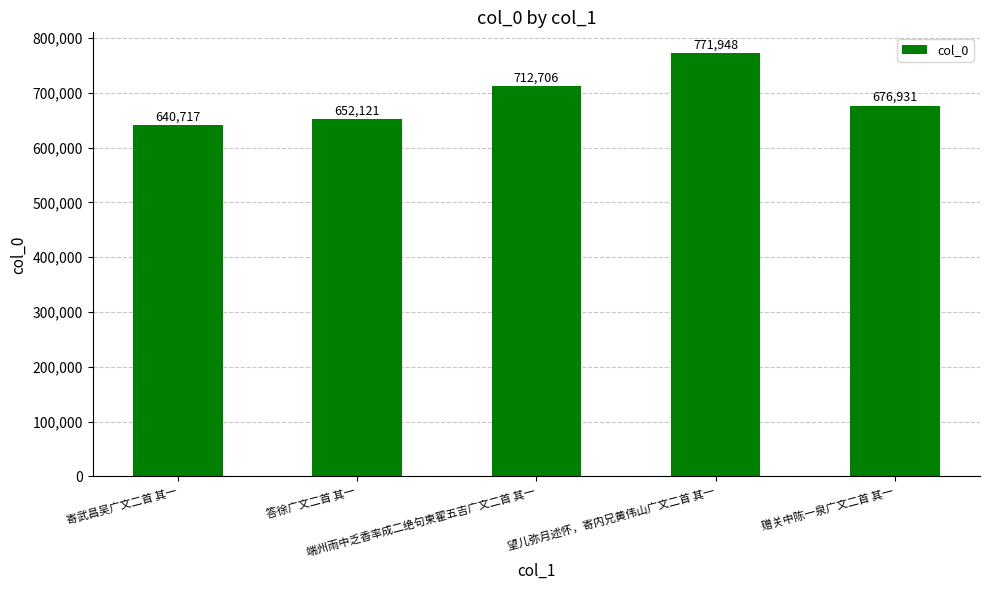

At which label is the value closest to 706332?

端州雨中乏香率成二绝句柬翟五吉广文二首 其一